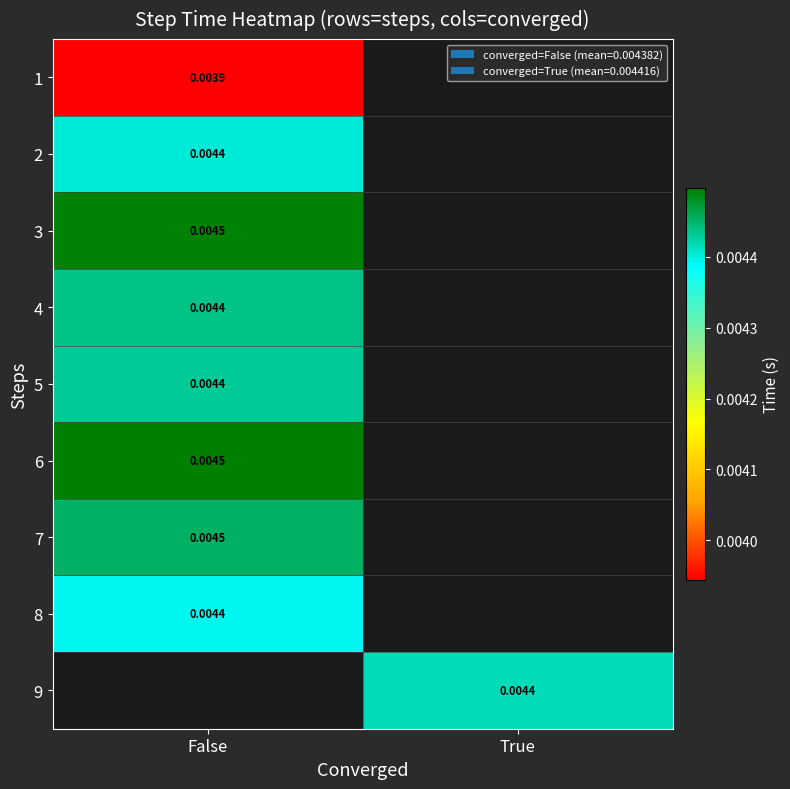

How many values in 9 are above zero?

1